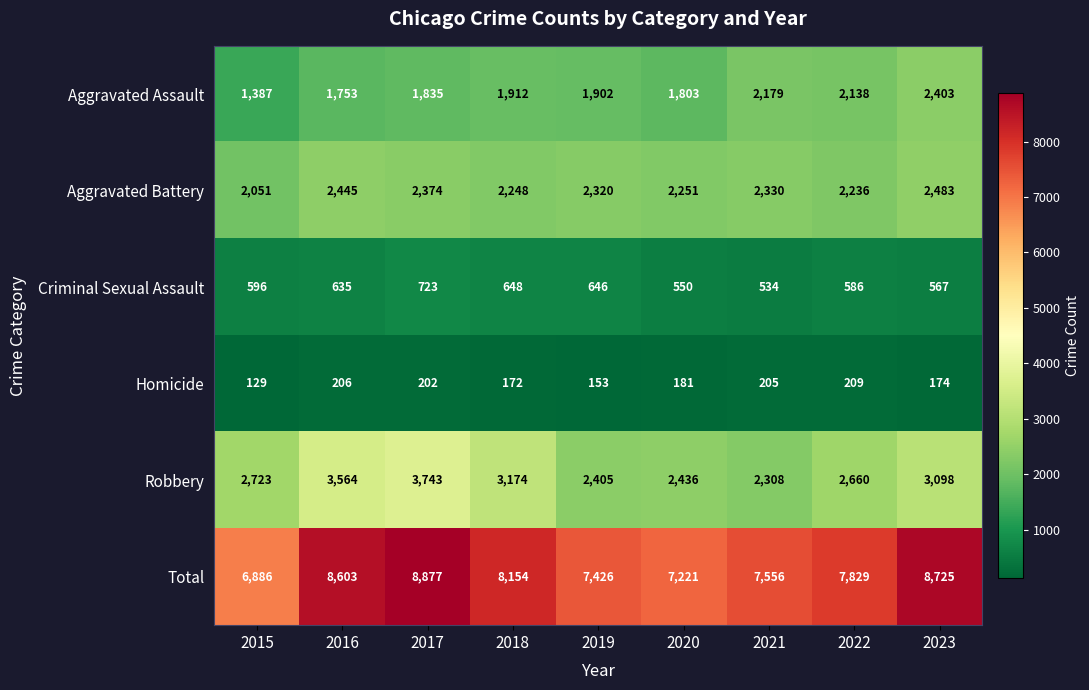

At which label does Aggravated Assault first exceed 1902?

2018